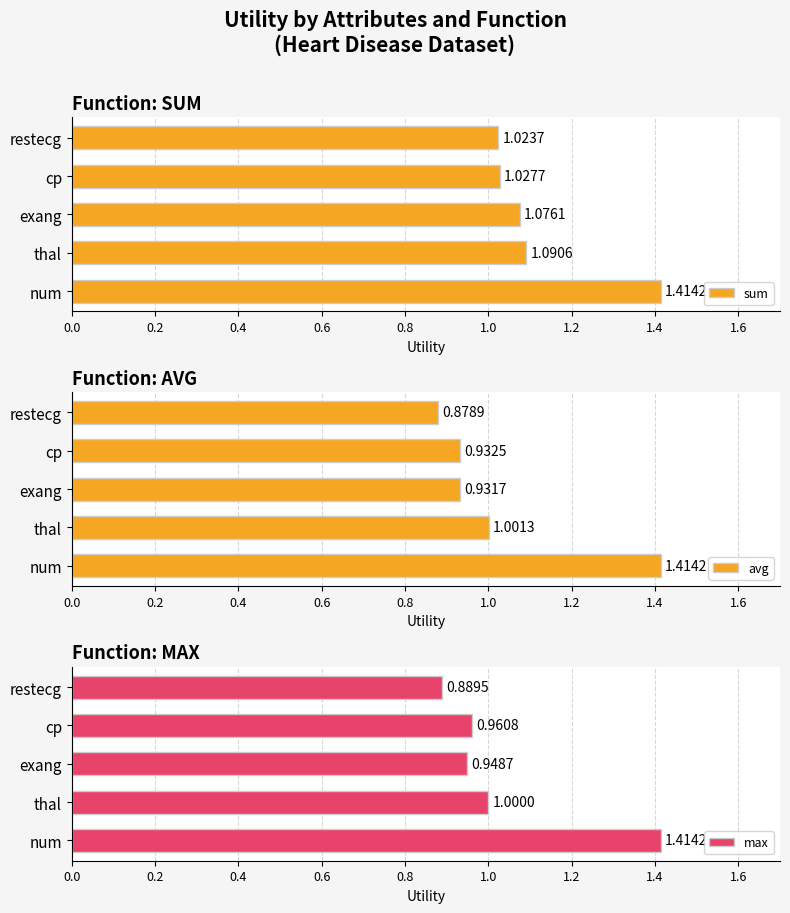

List the labels in order of sum value, largest first.

num, thal, exang, cp, restecg